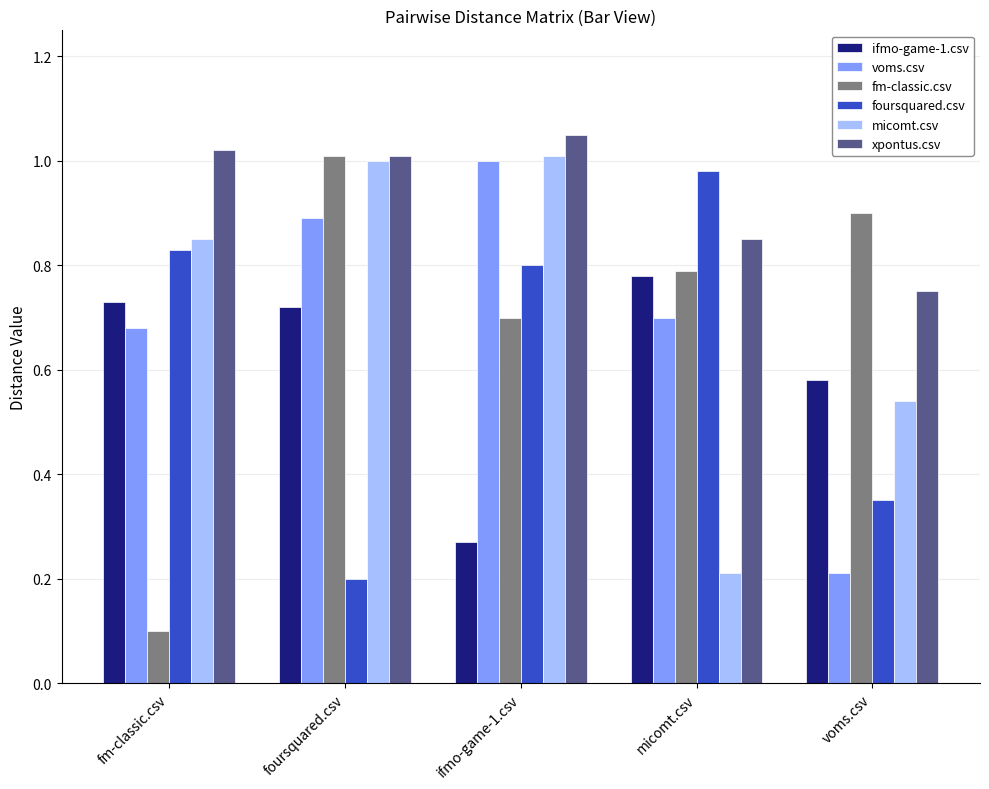

At voms.csv, list the series in order from largest to smallest.

fm-classic.csv, xpontus.csv, ifmo-game-1.csv, micomt.csv, foursquared.csv, voms.csv